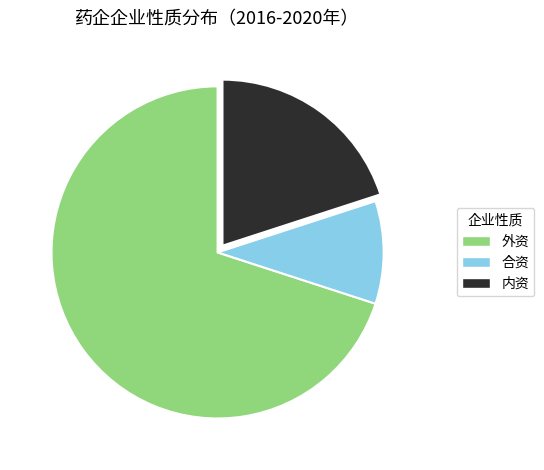

What is the smallest slice in the pie chart?

合资